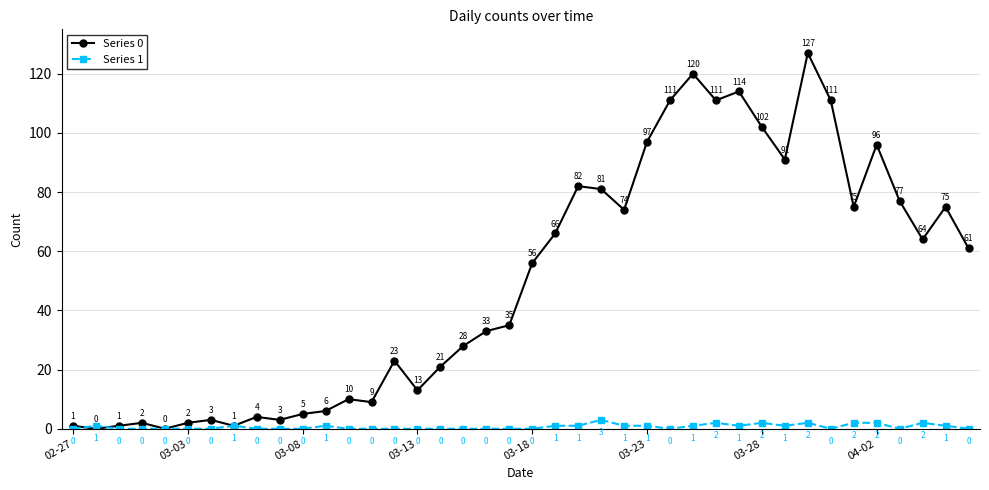

What is the maximum value for Series 1?

3